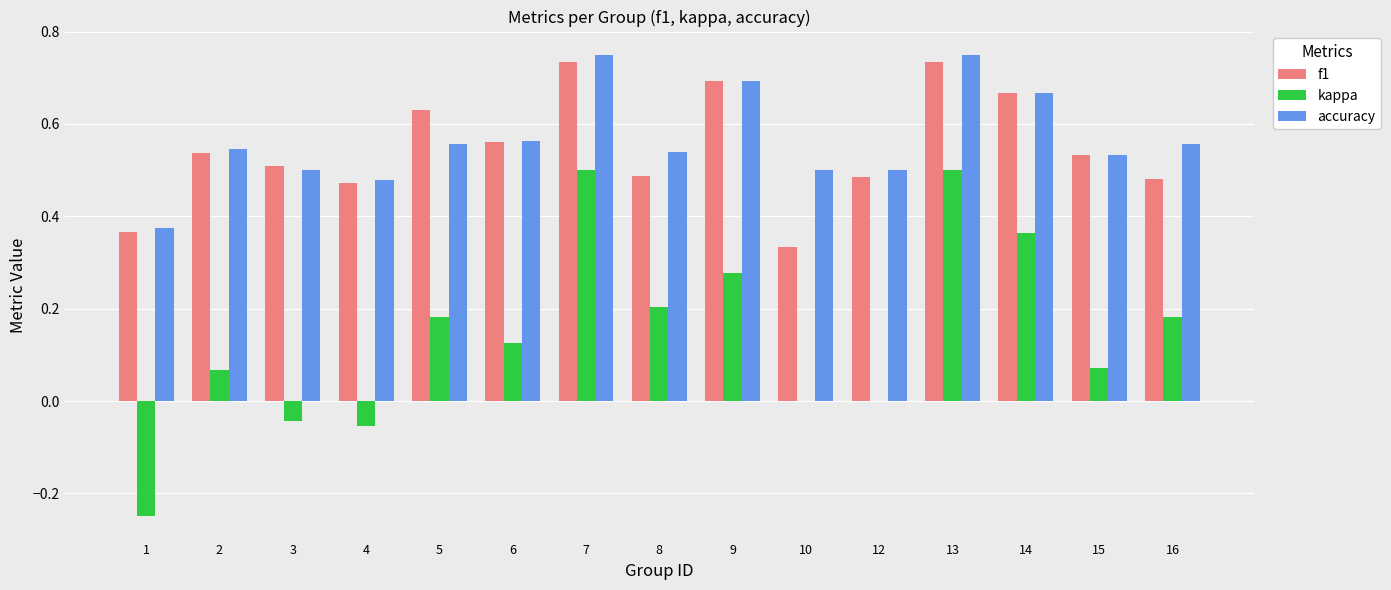

What is the sum of all f1 values?

8.2